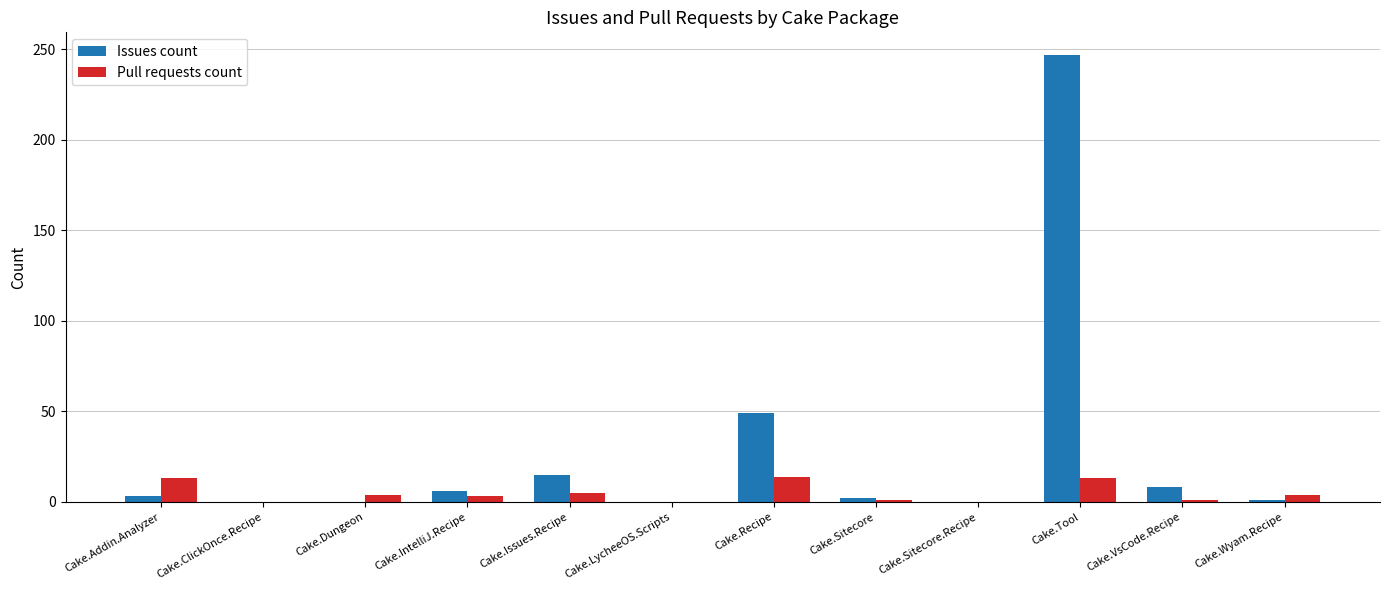

Which series has the widest spread of values?

Issues count